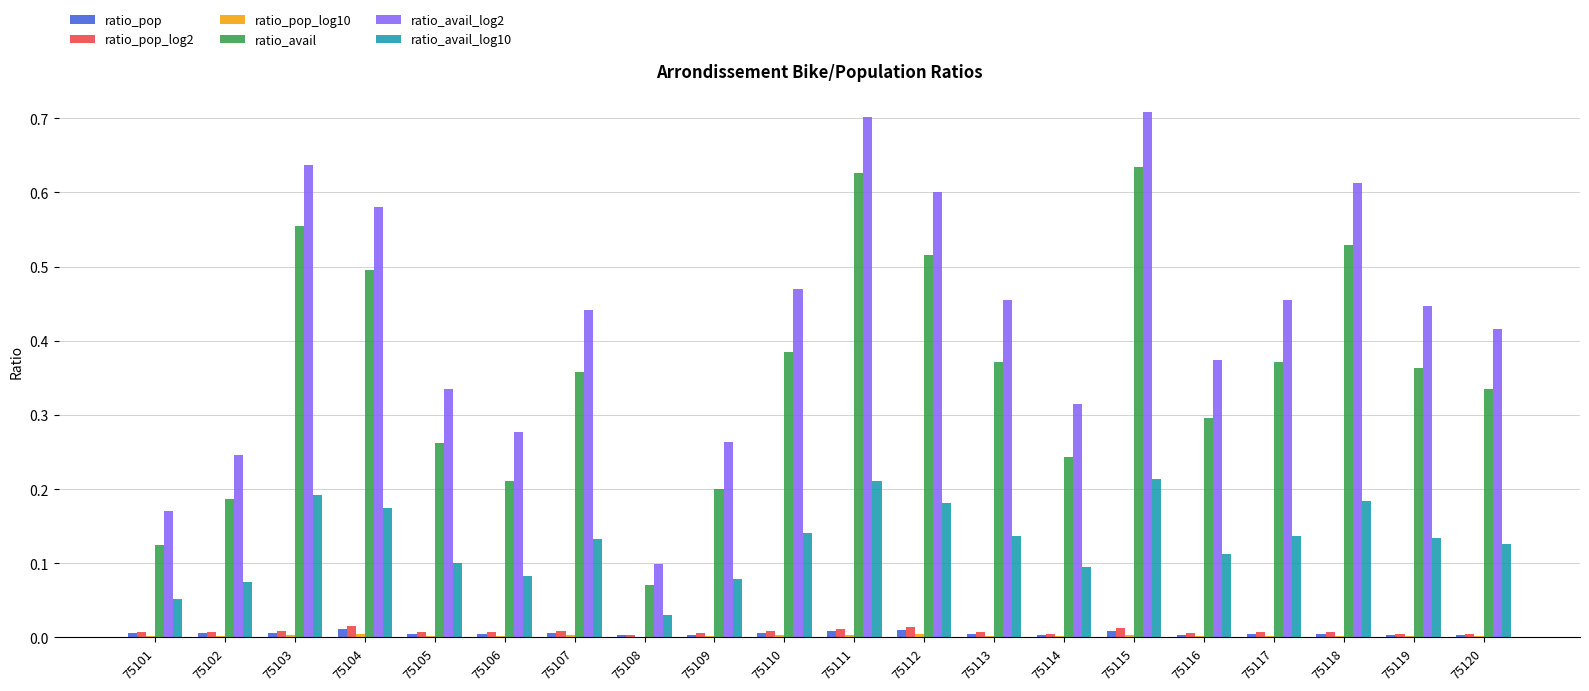

The ratio_pop_log2 series shows 0.0 at 75115. True or false?

True